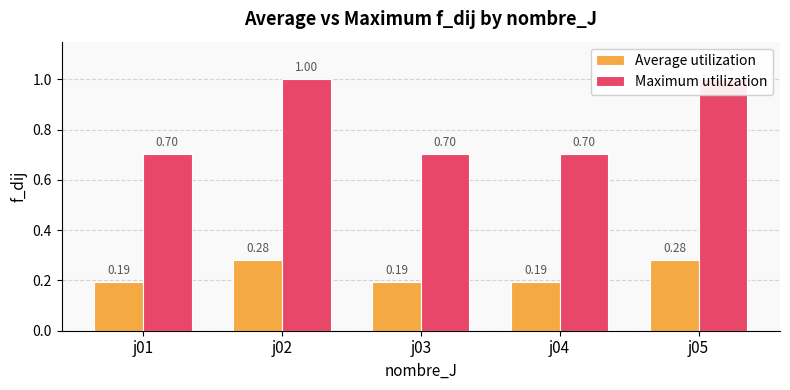

How many bars are there in each group?

2